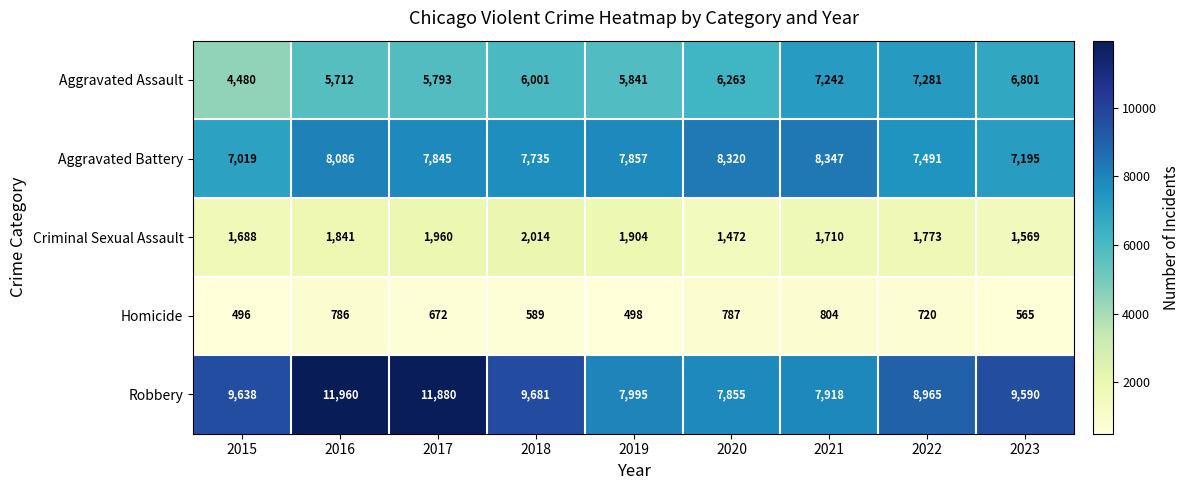

List the series in order of their peak value, highest first.

Robbery, Aggravated Battery, Aggravated Assault, Criminal Sexual Assault, Homicide